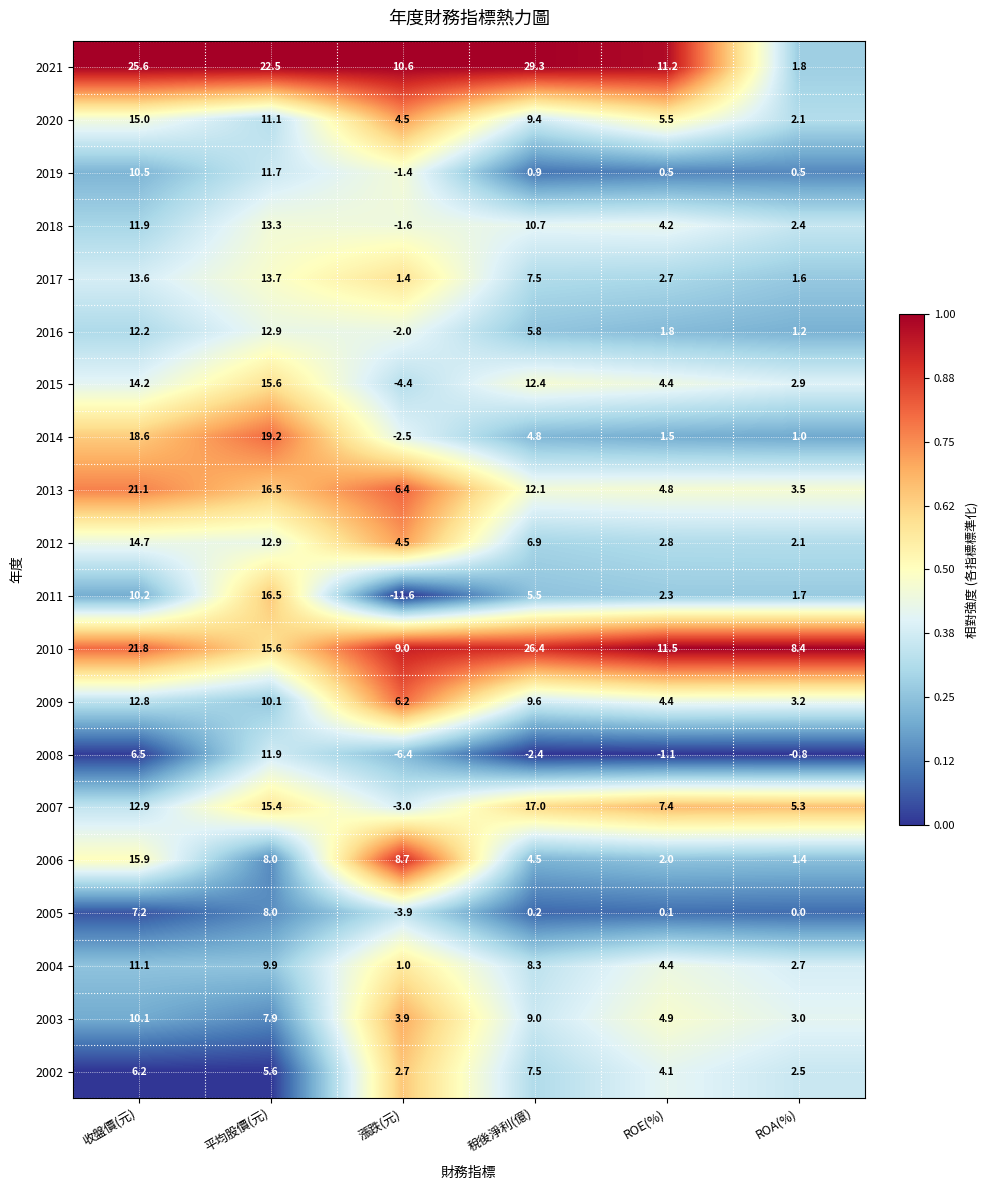

Which series has the largest total across all categories?

2021